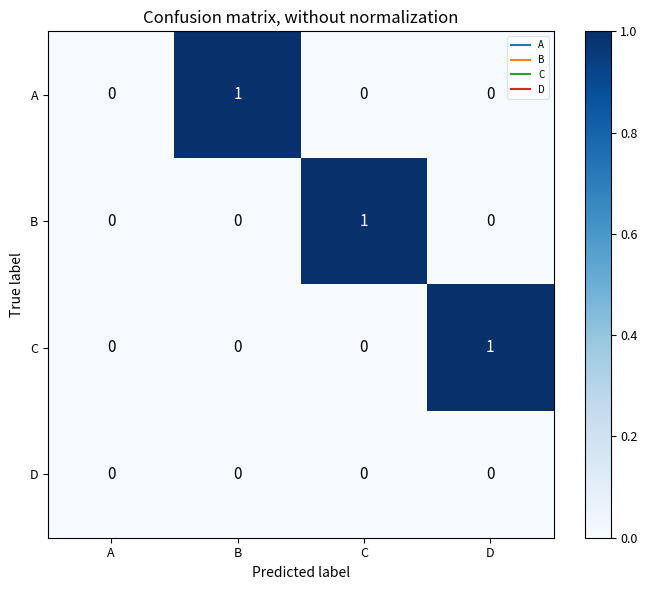

The B series shows 2 at C. True or false?

False